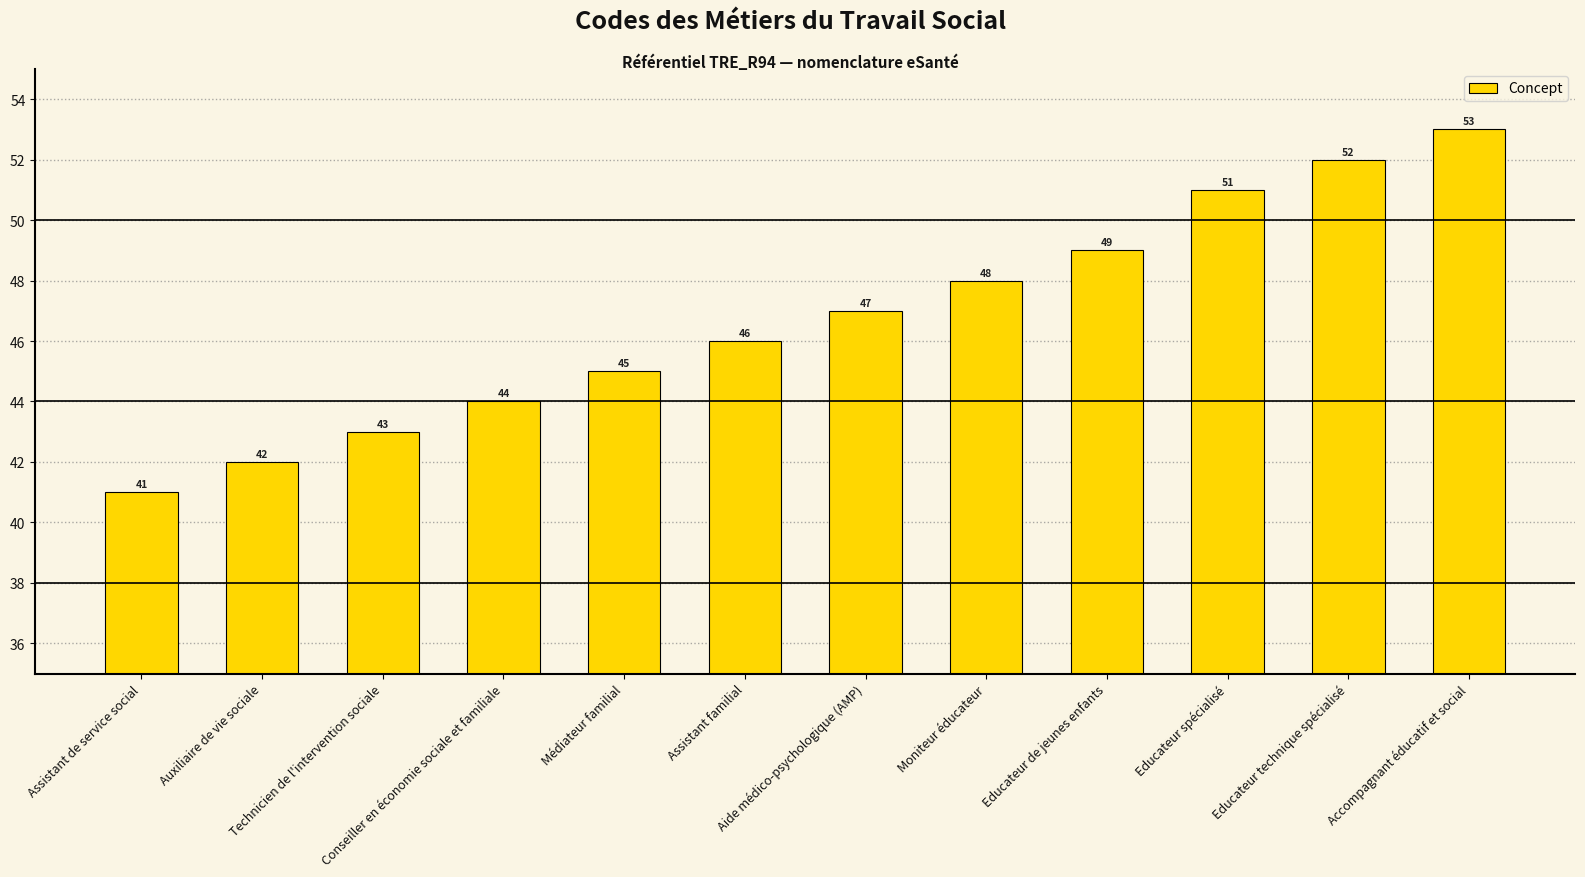

Is it true that the value at Assistant familial is 46?

True